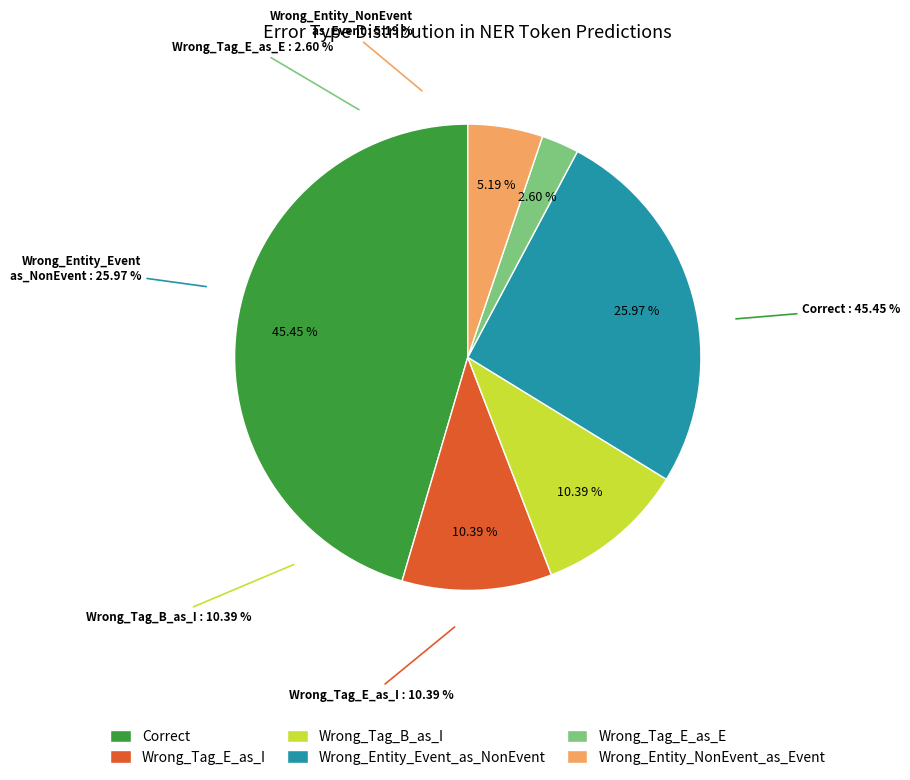

Does any single category account for the majority?

No